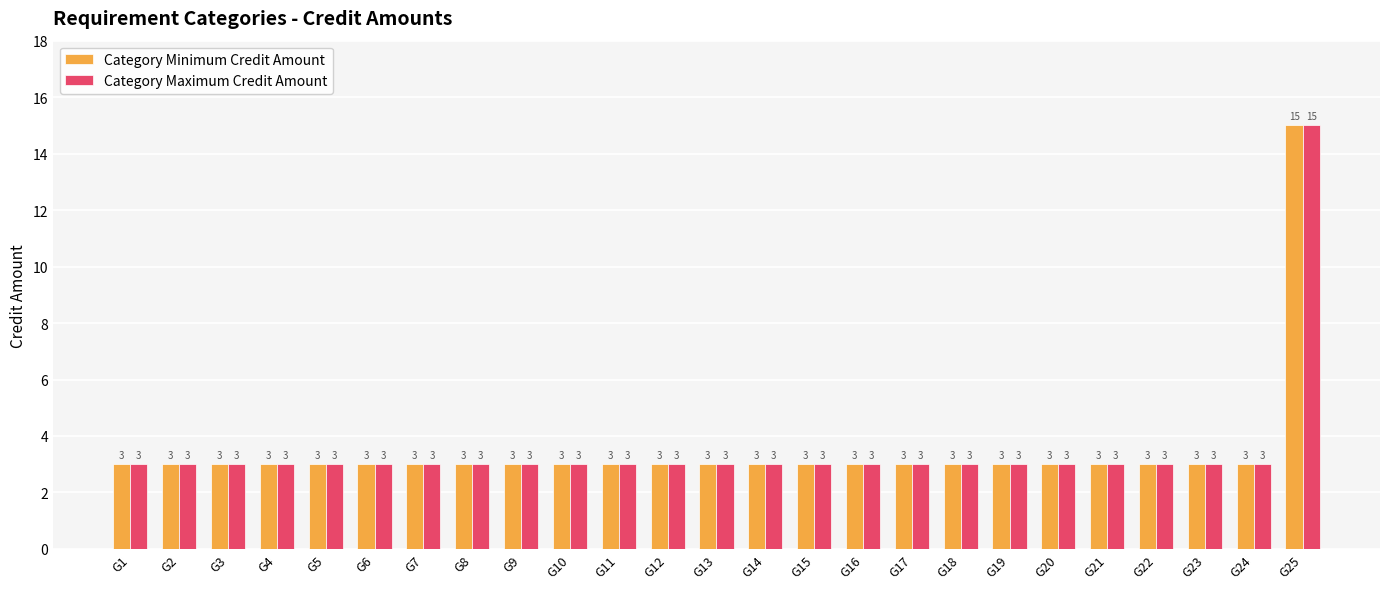

What is the total value across all series at G8?

6